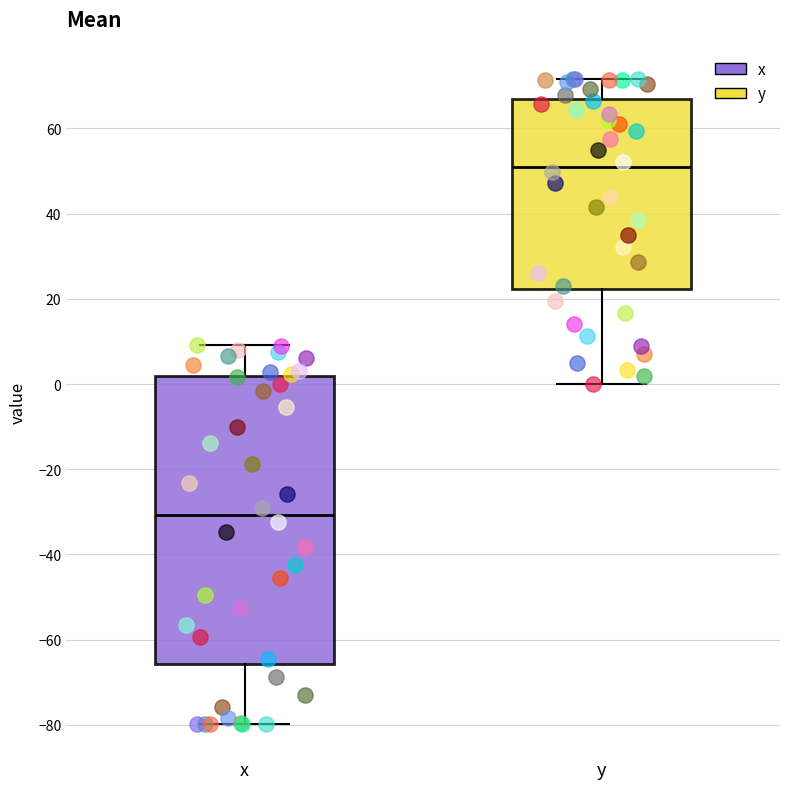

Reading left to right, transcribe this box plot: for each box, give where its median line is, the range the box spans, and where its two whiskers end, as read against the y-axis. The values are not printed on the chart, so give them approximately, as read against the axis.

x: median -30, box -66 to 2, whiskers -80 to 10
y: median 50, box 22 to 66, whiskers 0 to 72